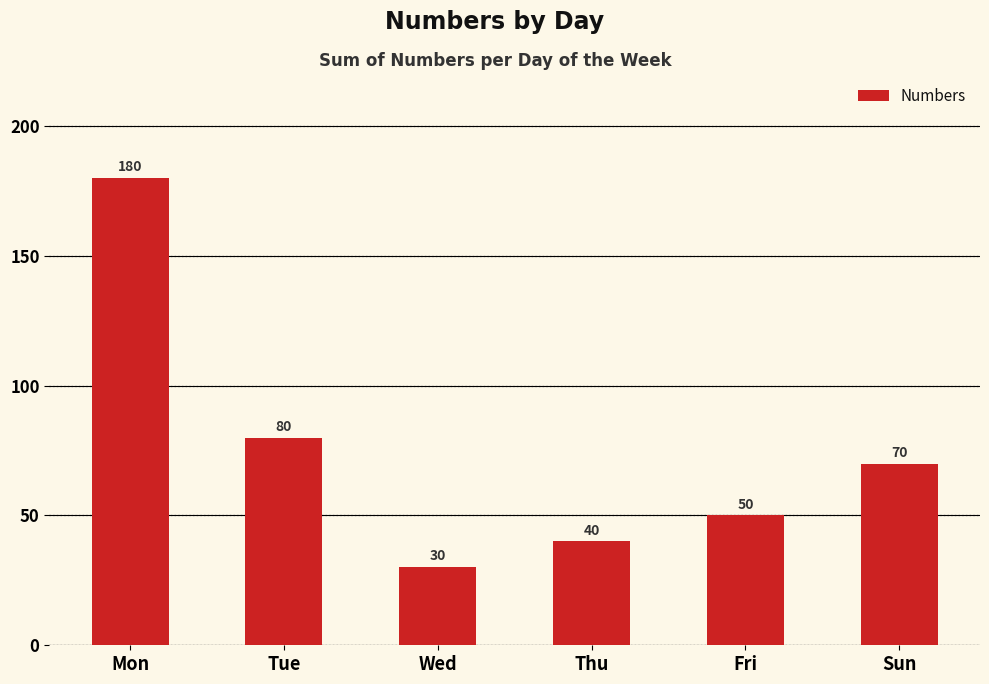

What is the label of the 3rd bar from the left?

Wed